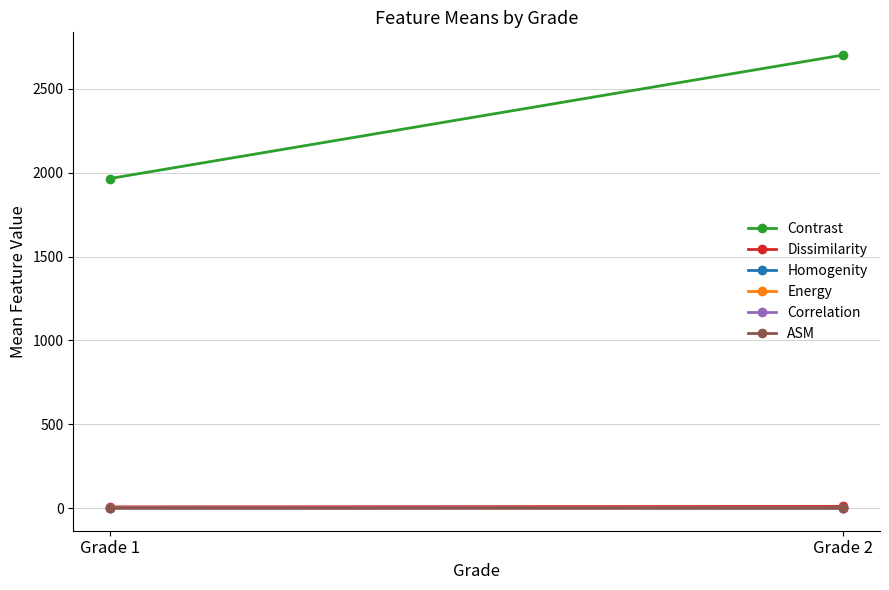

Where is Homogenity nearest to the value 0?

Grade 2